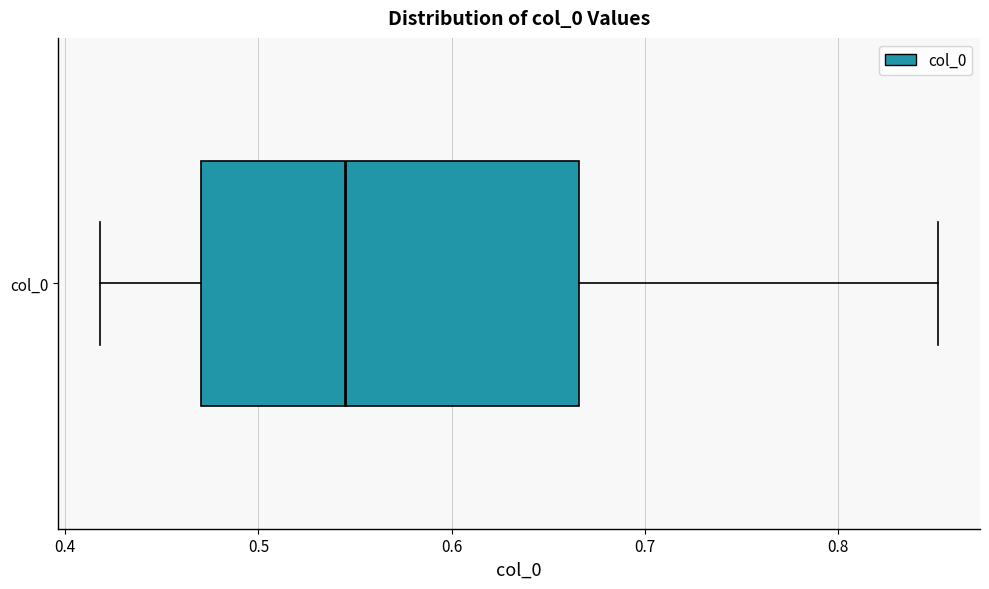

Transcribe this box plot: give where the median line is, the range the box spans, and where the two whiskers end, as read against the x-axis. The values are not printed on the chart, so give them approximately, as read against the axis.

median 0.54, box 0.47 to 0.67, whiskers 0.42 to 0.85